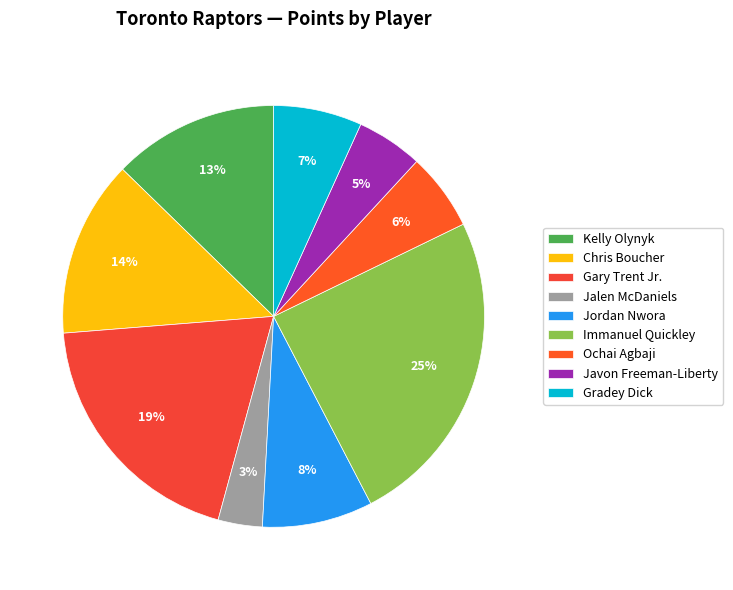

Does Jalen McDaniels account for over 50% of the chart?

No